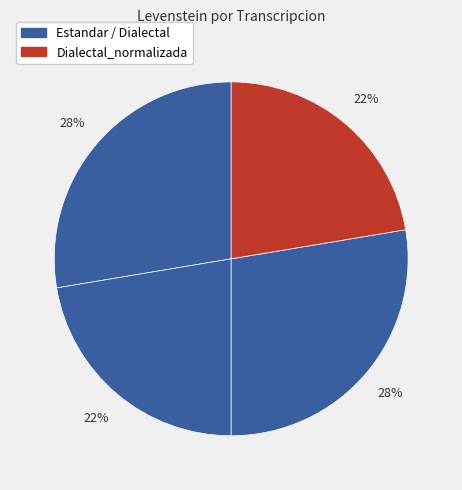

To the nearest percent, what is the average slice percentage?

25%